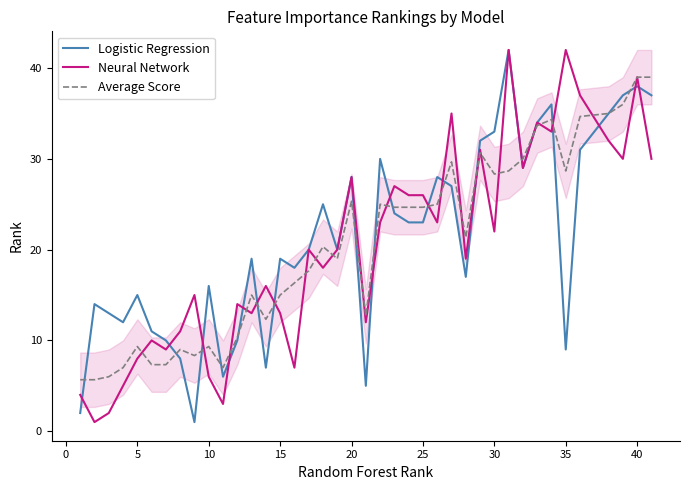

What is the difference between the maximum and minimum values in the Logistic Regression series?

41.0